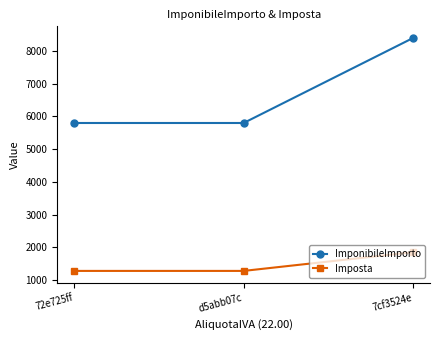

Is the value of ImponibileImporto at 72e725ff greater than the value of Imposta at 7cf3524e?

Yes